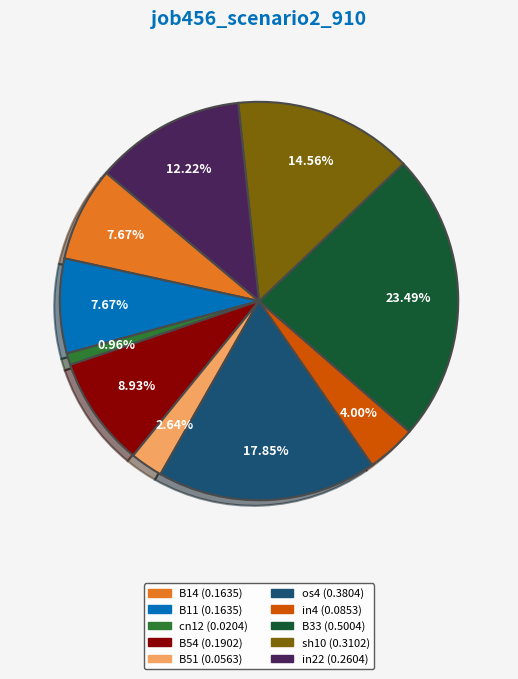

What percentage is NOT represented by in22?

87.8%